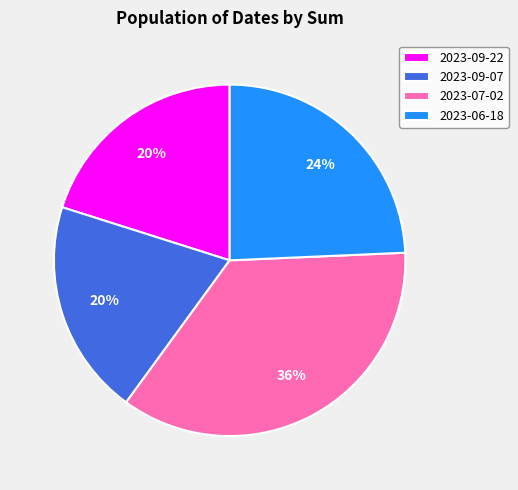

What percentage is the 2023-09-22 slice, to the nearest percent?

20%